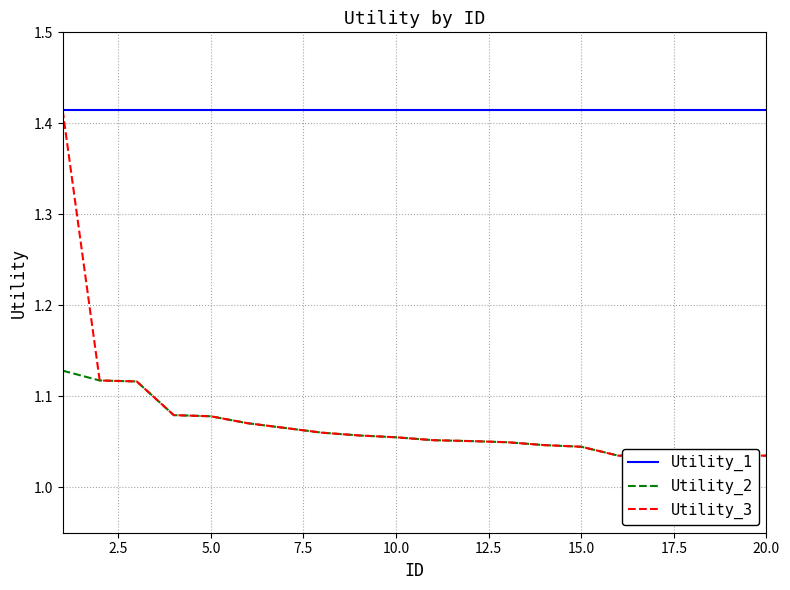

What is the smallest value displayed?

1.0